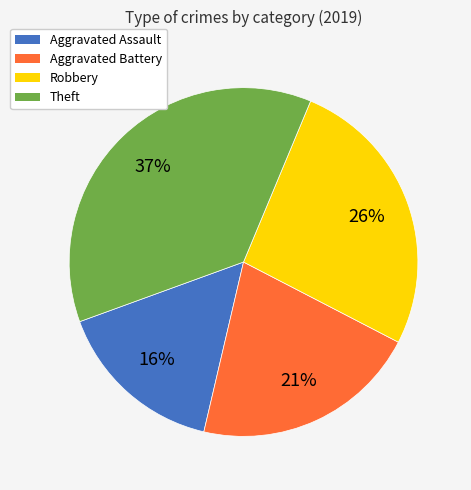

To the nearest percent, what percentage of the pie is Robbery?

26%